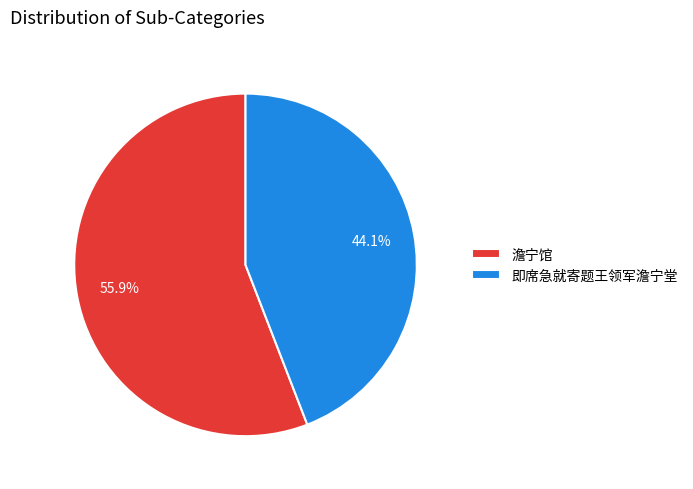

Which slice is the smallest?

即席急就寄题王领军澹宁堂